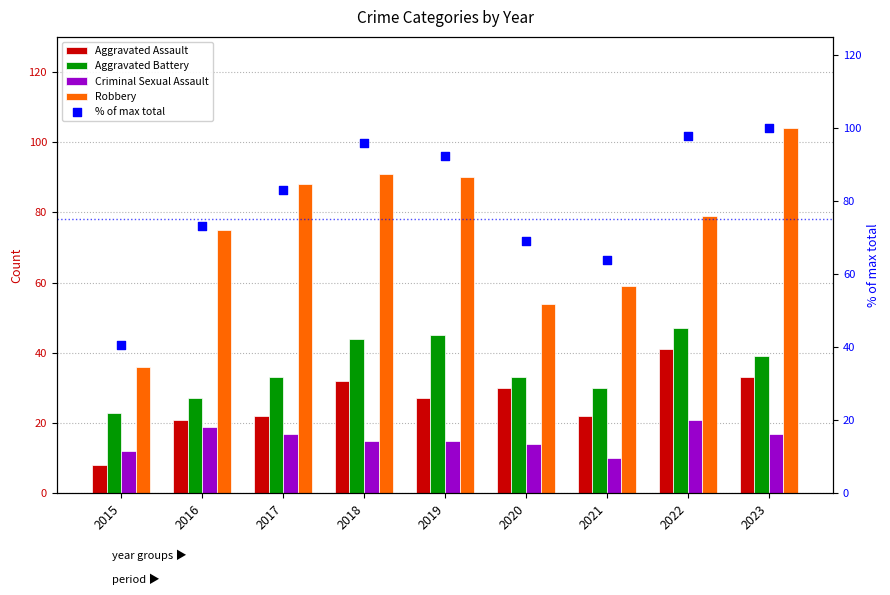

Is the value of Criminal Sexual Assault at 2015 greater than the value of Robbery at 2017?

No